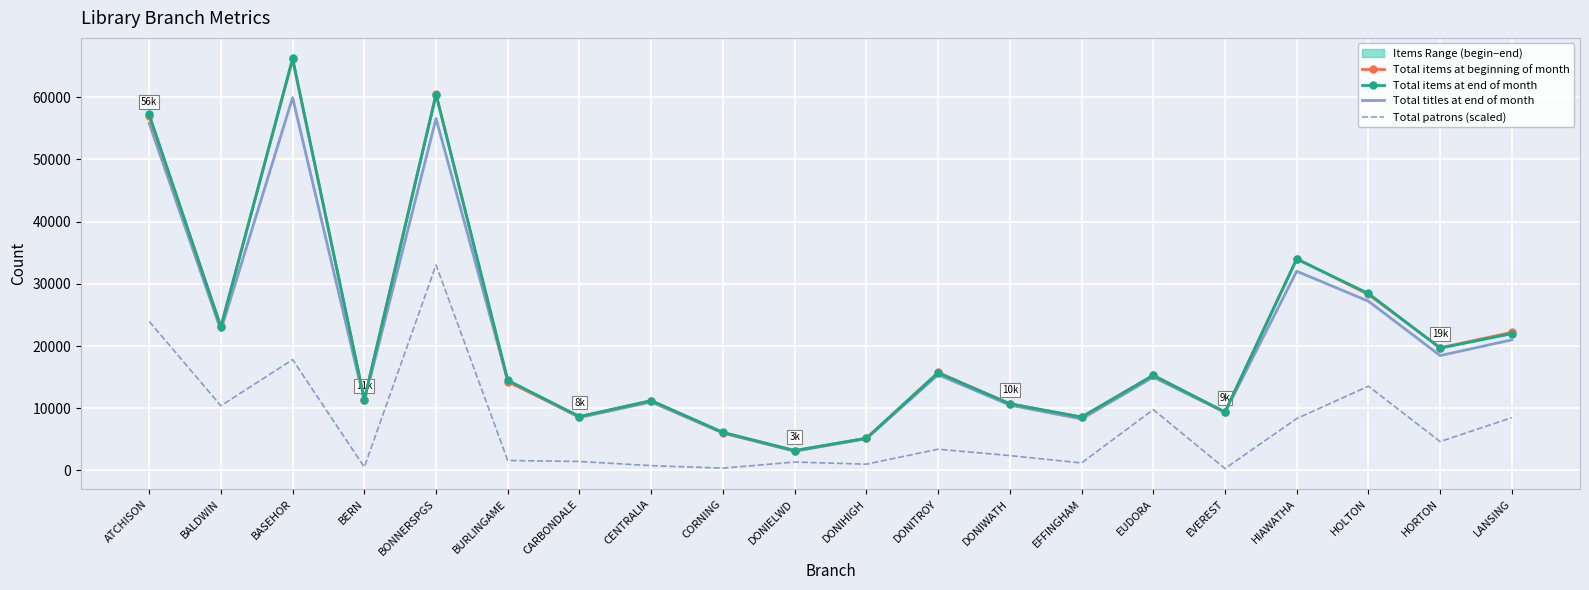

True or false: Total patrons (scaled) and Total titles at end of month intersect in this chart.

False